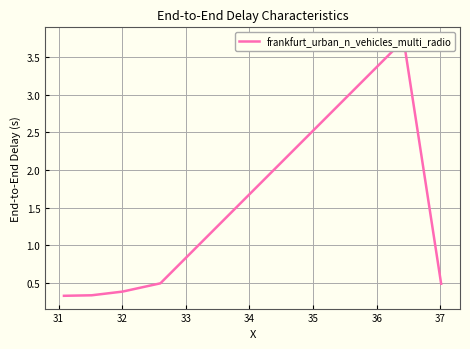

True or false: the data shows 0.5 at 31.

False